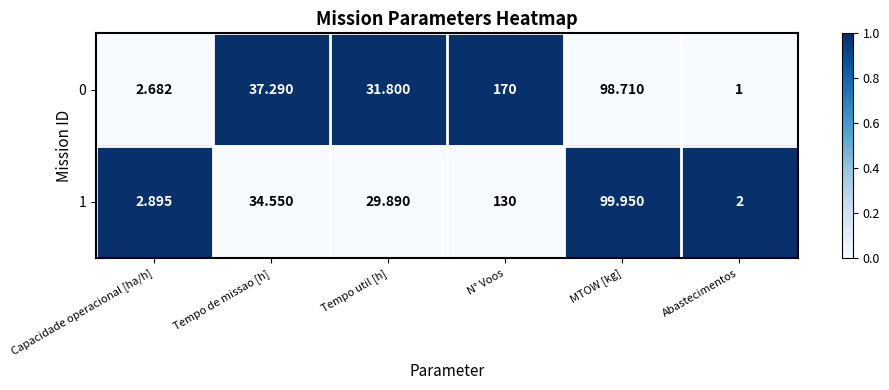

Which label corresponds to the smallest value in the chart?

Abastecimentos